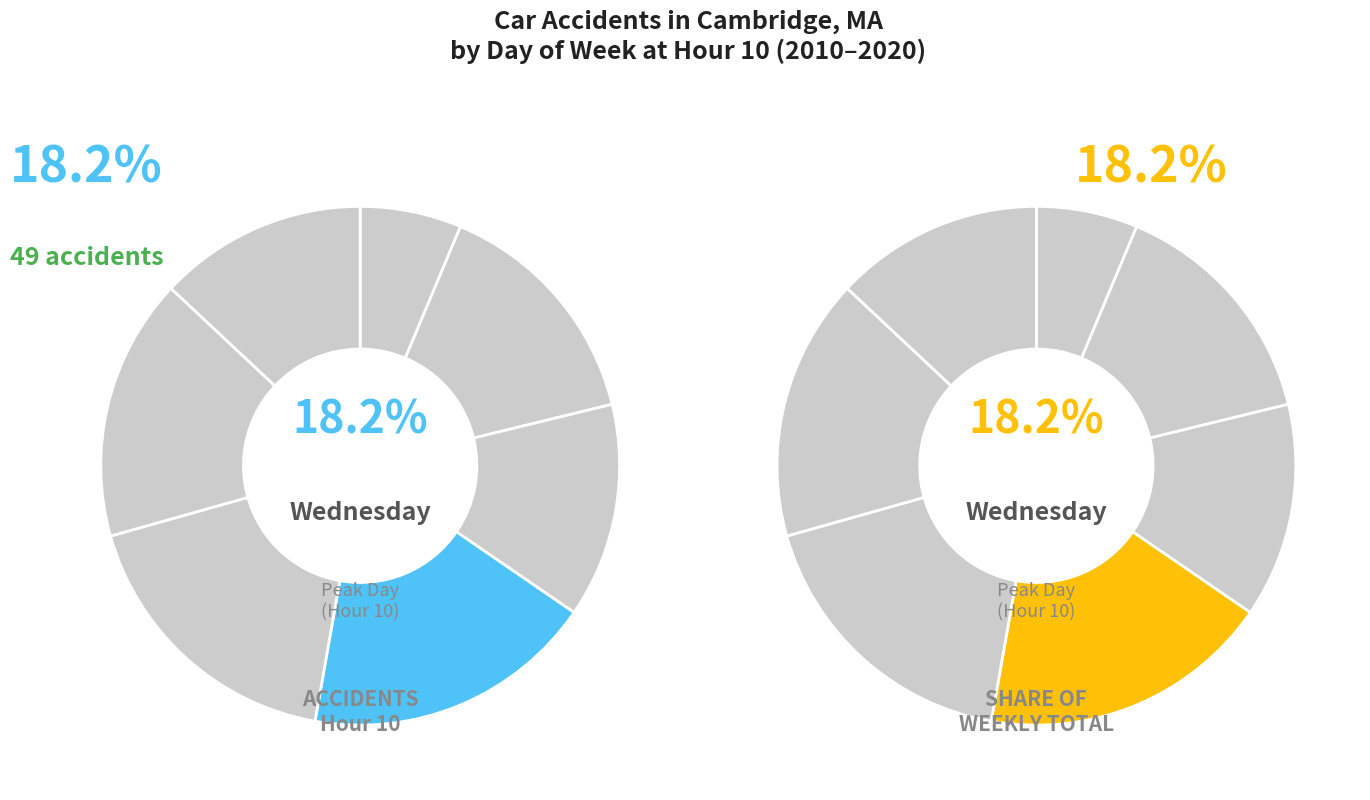

What percentage is NOT represented by Wednesday?

81.8%